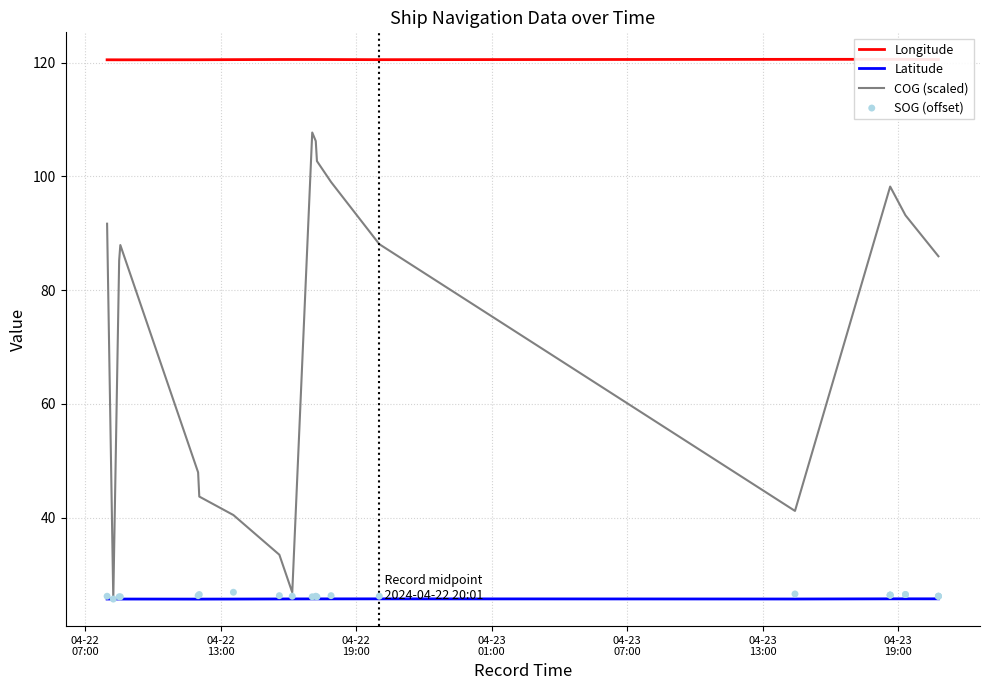

Which series contains the lowest Y value?

COG (scaled)